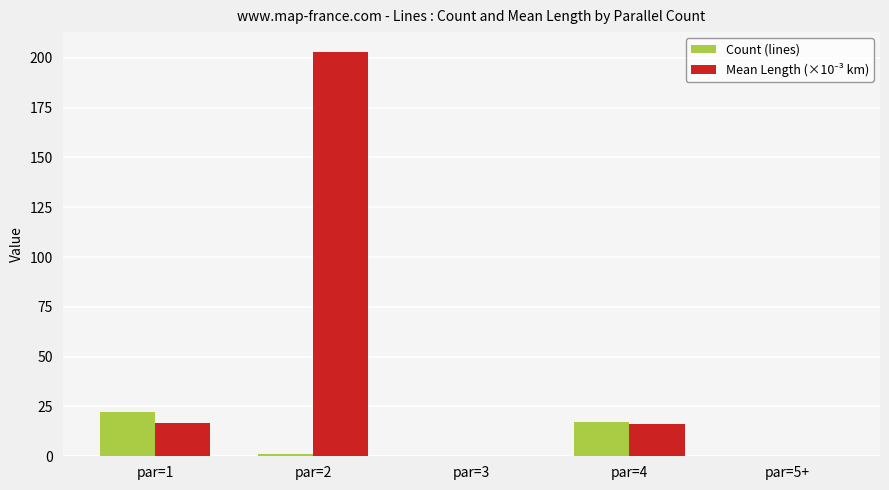

At which category is the sum across all series the highest?

par=2